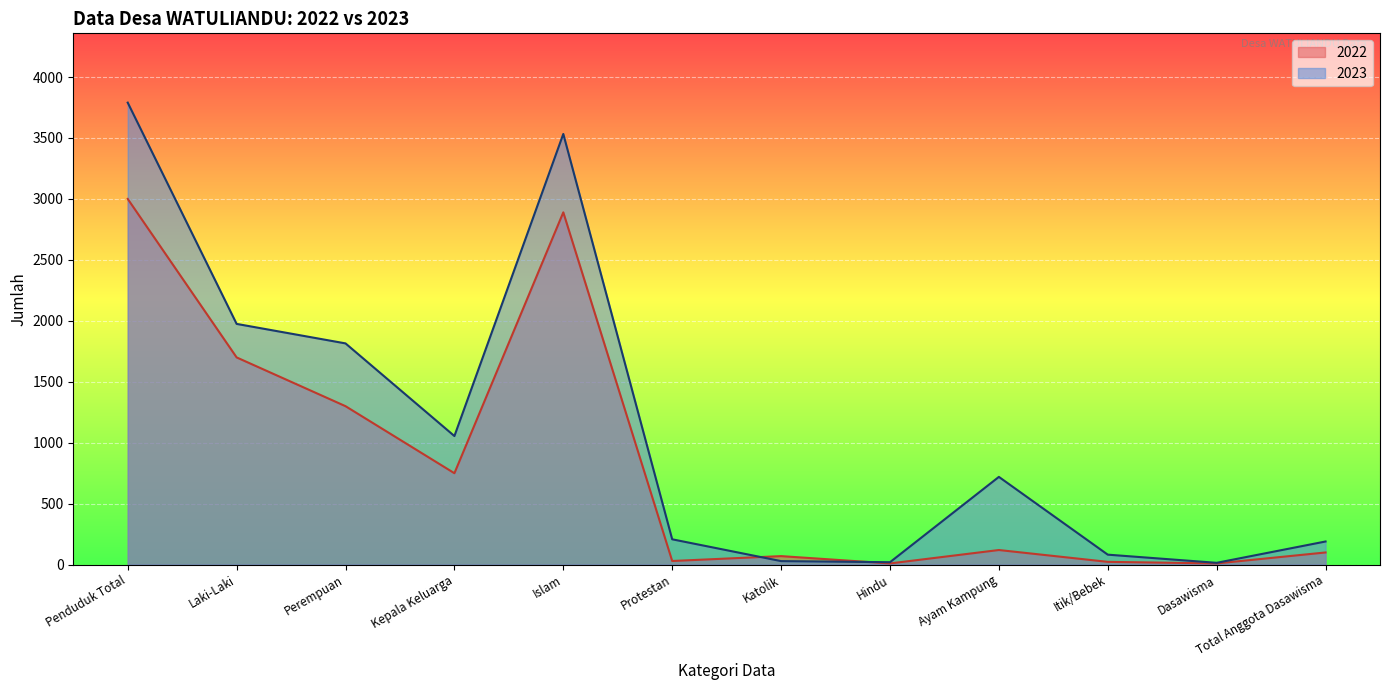

Reading left to right, list all the values displayed in this chart.

2023: Penduduk Total=3790	Laki-Laki=1975	Perempuan=1815	Kepala Keluarga=1055	Islam=3533	Protestan=208	Katolik=29	Hindu=20	Ayam Kampung=720	Itik/Bebek=82	Dasawisma=15	Total Anggota Dasawisma=190
2022: Penduduk Total=3000	Laki-Laki=1700	Perempuan=1300	Kepala Keluarga=750	Islam=2890	Protestan=30	Katolik=70	Hindu=10	Ayam Kampung=120	Itik/Bebek=23	Dasawisma=10	Total Anggota Dasawisma=100